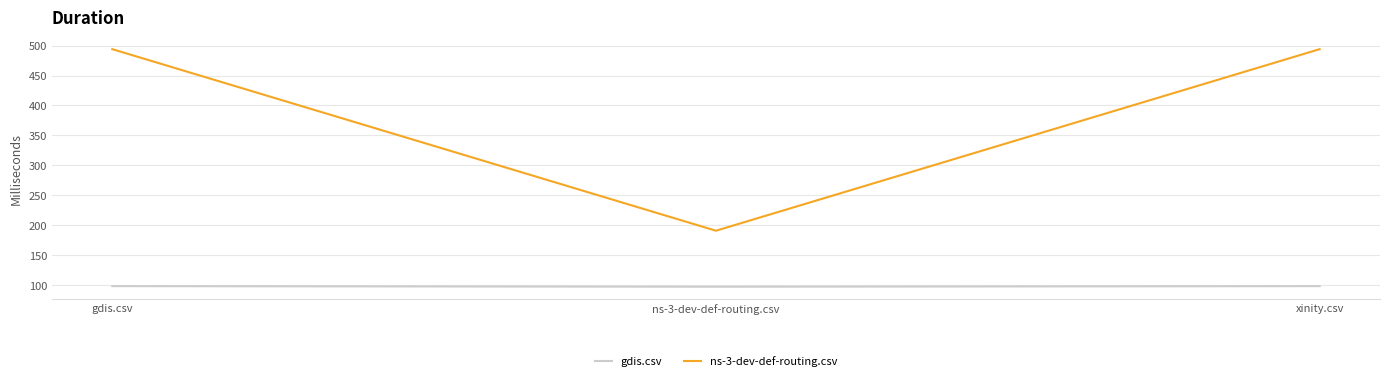

True or false: gdis.csv has a value of 98.5 at gdis.csv.

True